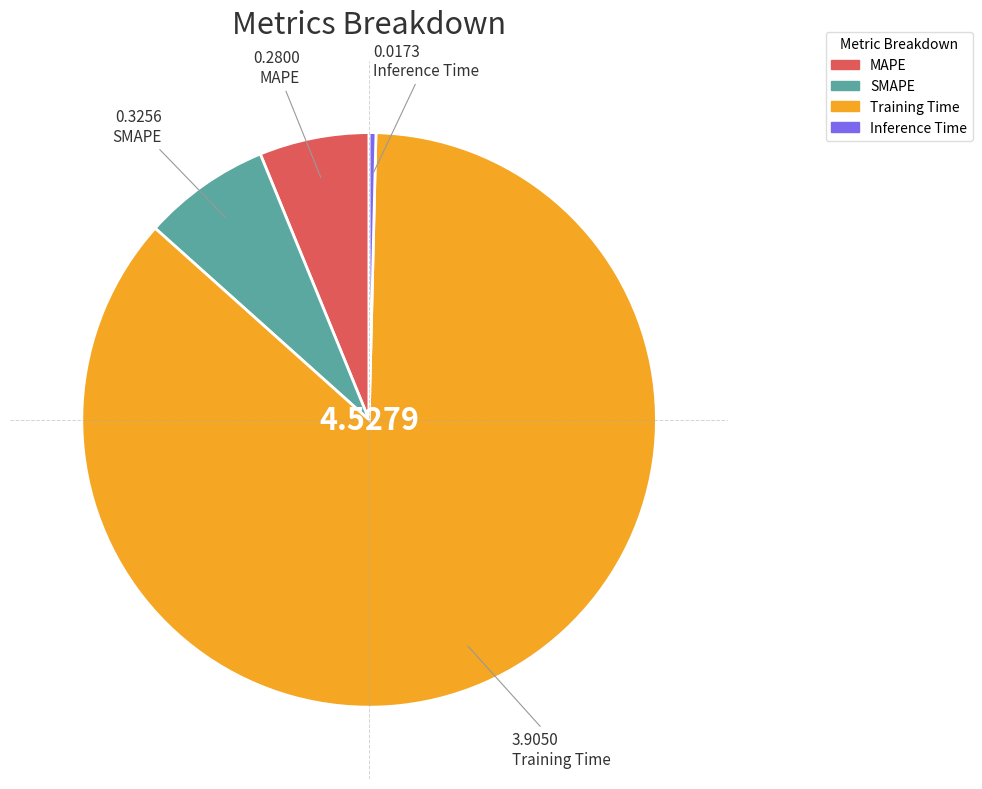

Combined, do Inference Time and Training Time account for over 50%?

Yes